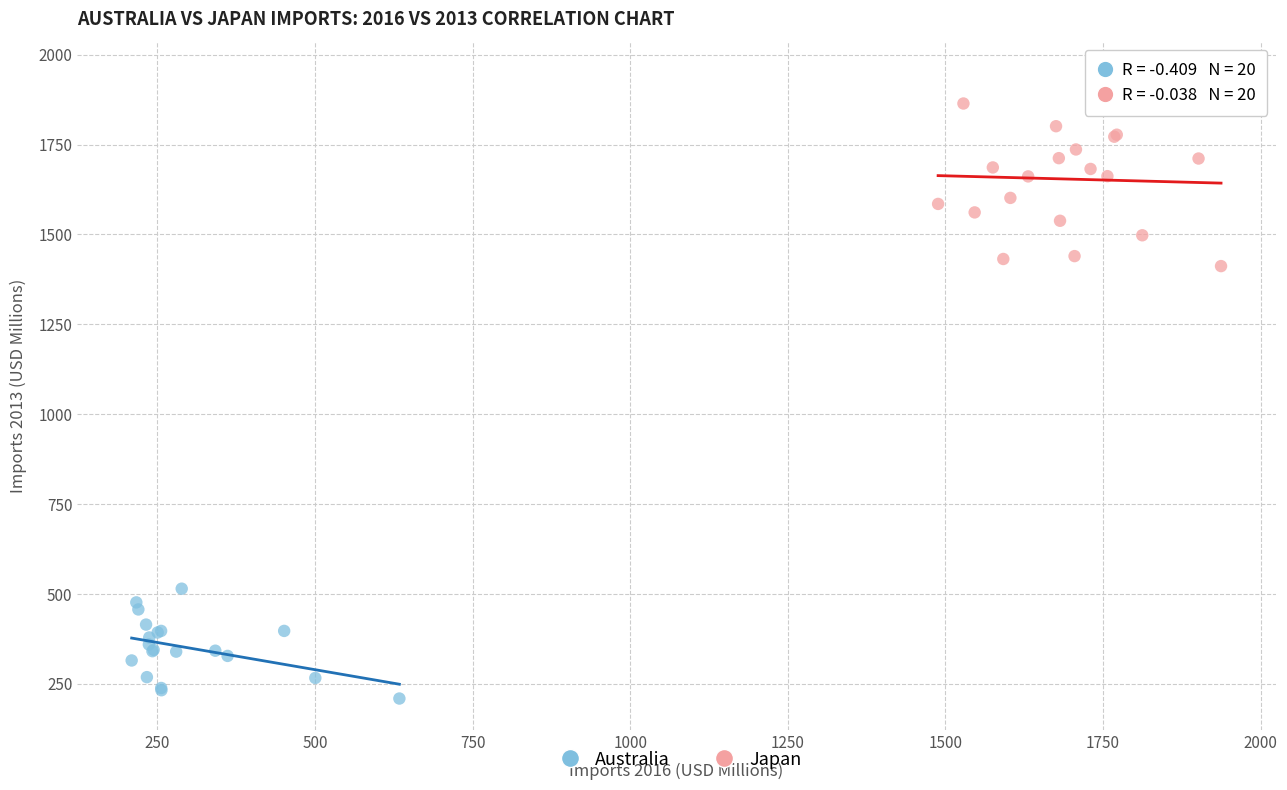

Which series contains the lowest Y value?

Australia